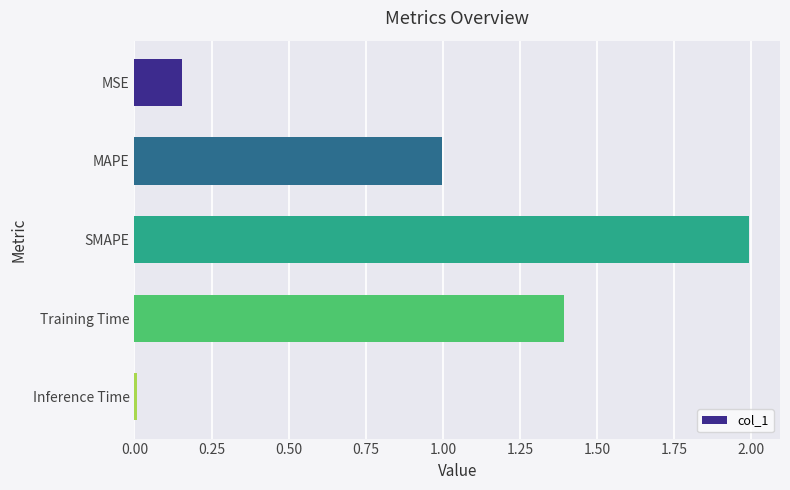

Is it true that the value at SMAPE is 0.5?

False